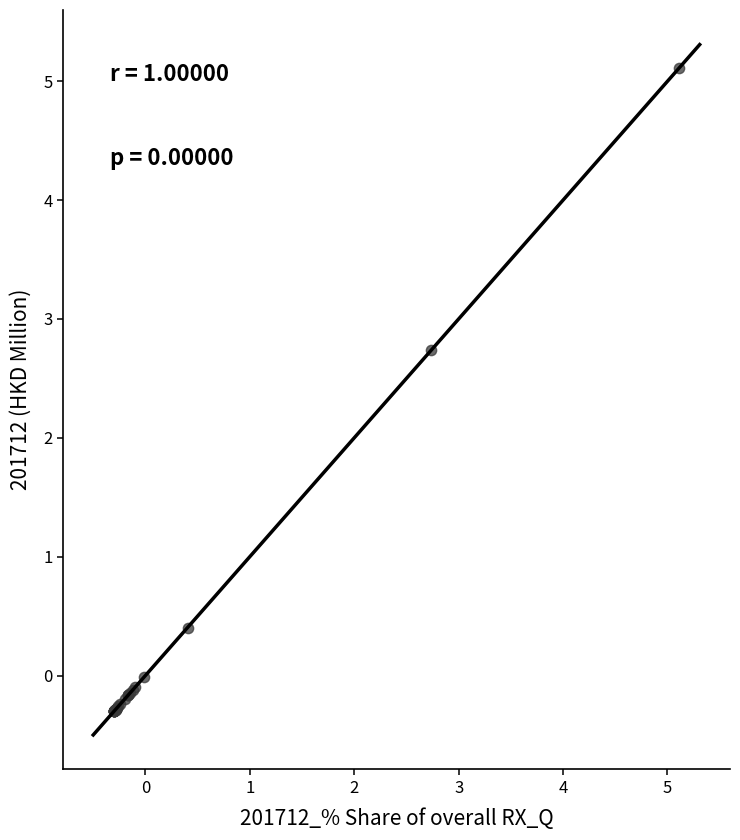

What Y value in the scatter plot is closest to 2?

2.7